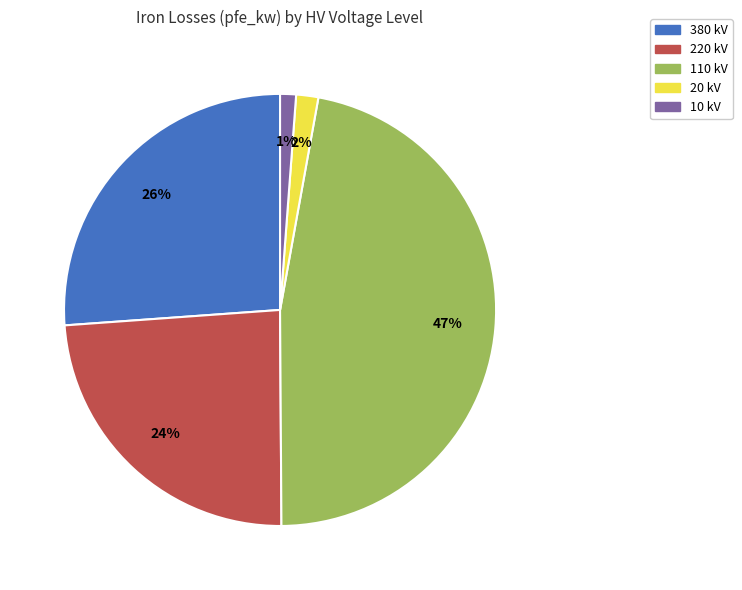

Between 220 and 380, which is larger?

380